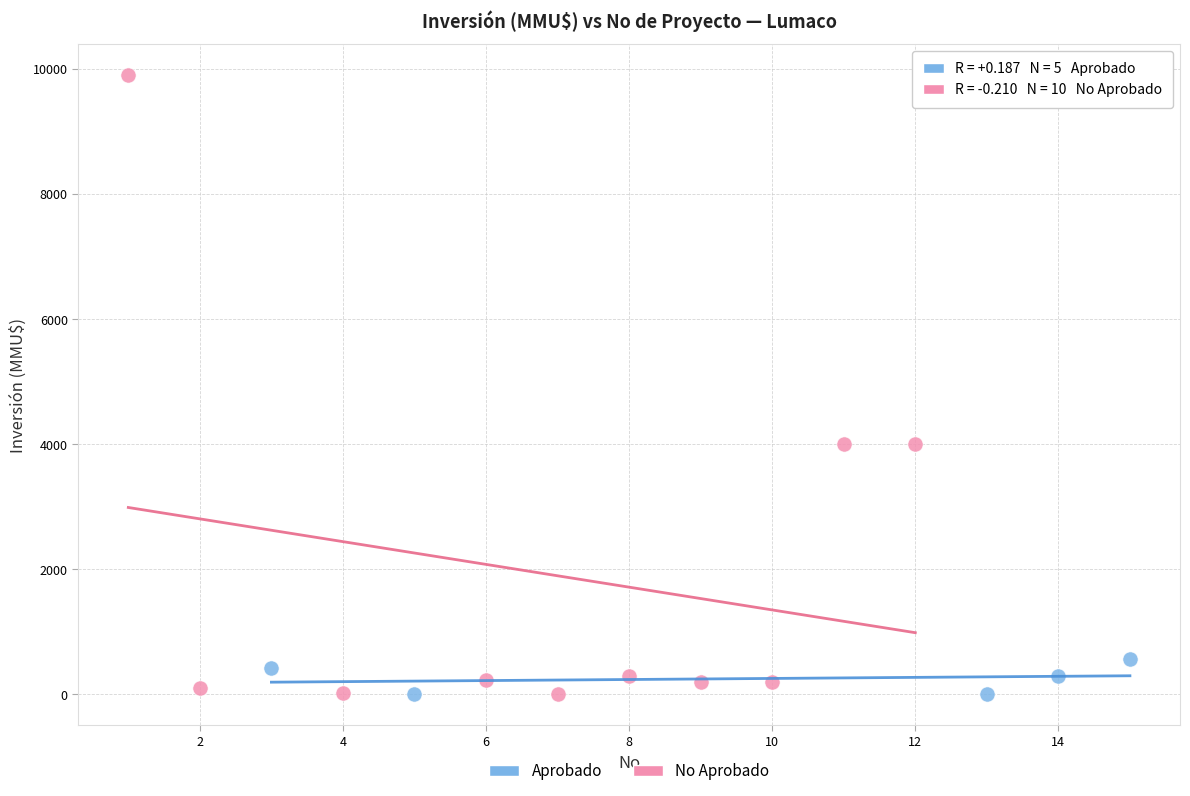

Which series contains the highest Y value?

No Aprobado